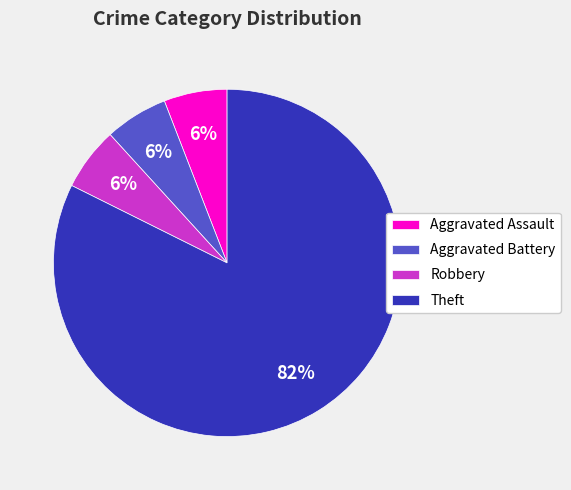

Which category has the biggest portion of the pie?

Theft